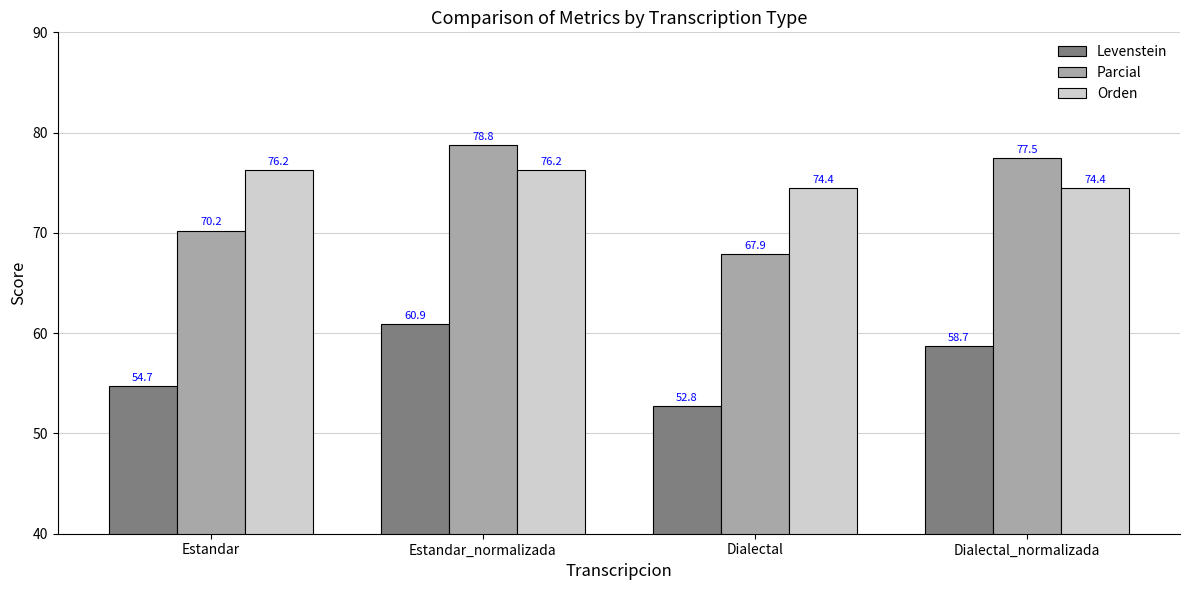

What is the greatest value displayed?

78.8